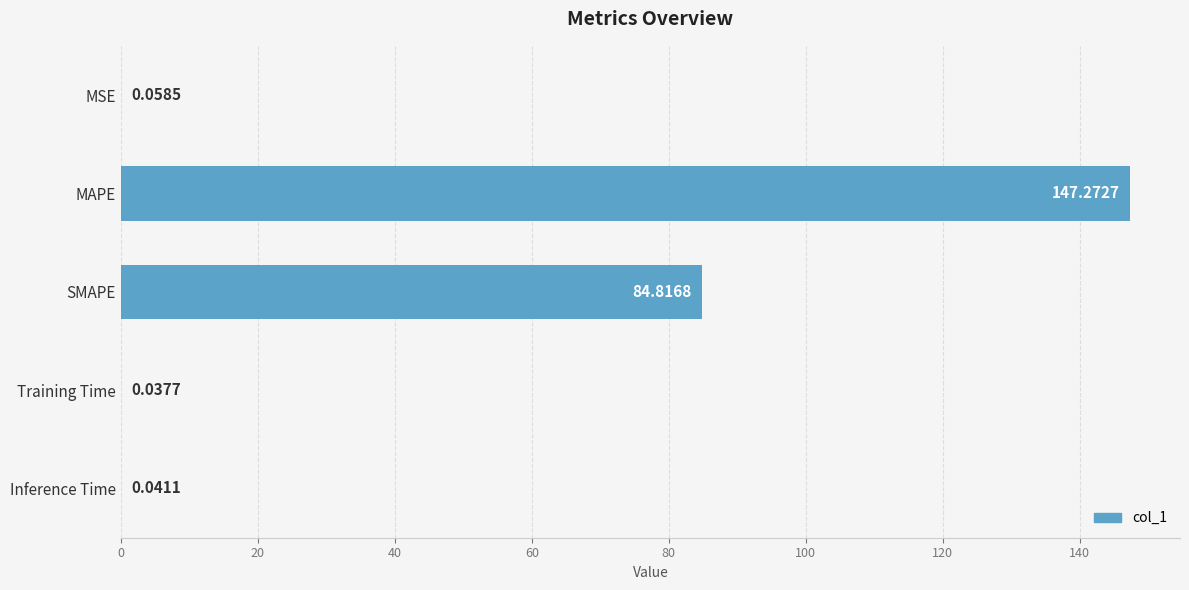

Between MAPE and MSE, which is larger?

MAPE